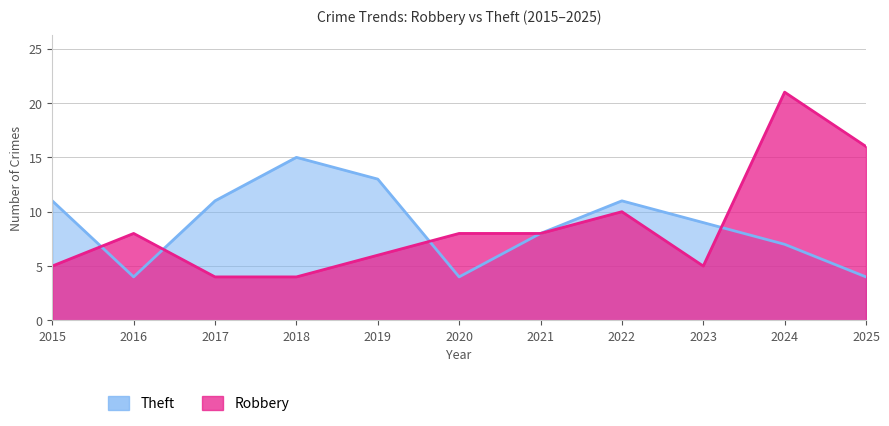

Reading left to right, what are all the values shown in this chart?

Robbery: 2015=5	2016=8	2017=4	2018=4	2019=6	2020=8	2021=8	2022=10	2023=5	2024=21	2025=16
Theft: 2015=11	2016=4	2017=11	2018=15	2019=13	2020=4	2021=8	2022=11	2023=9	2024=7	2025=4